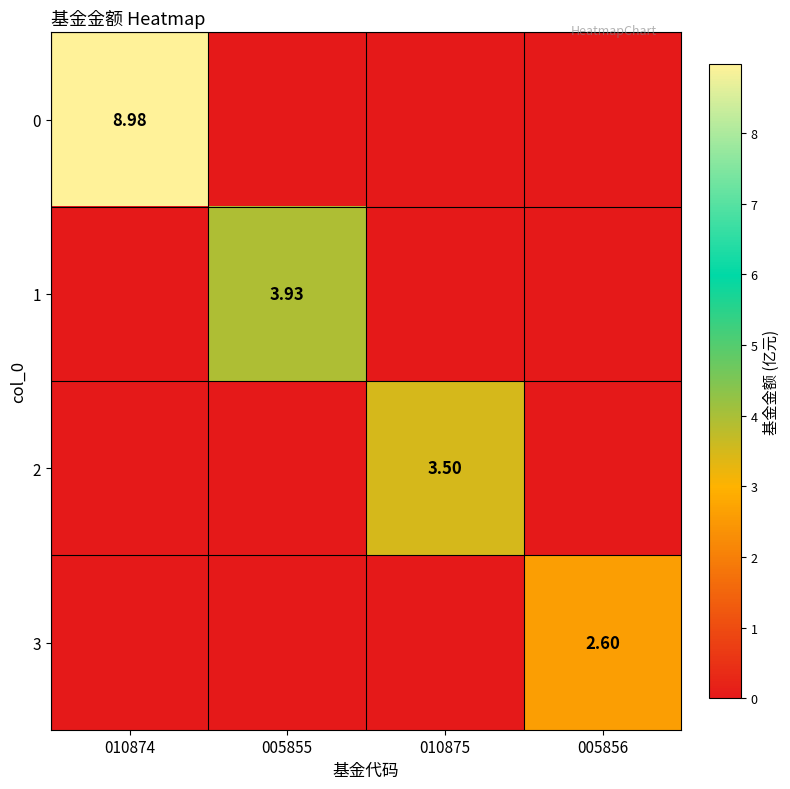

What is the sum of all 3 values?

2.6